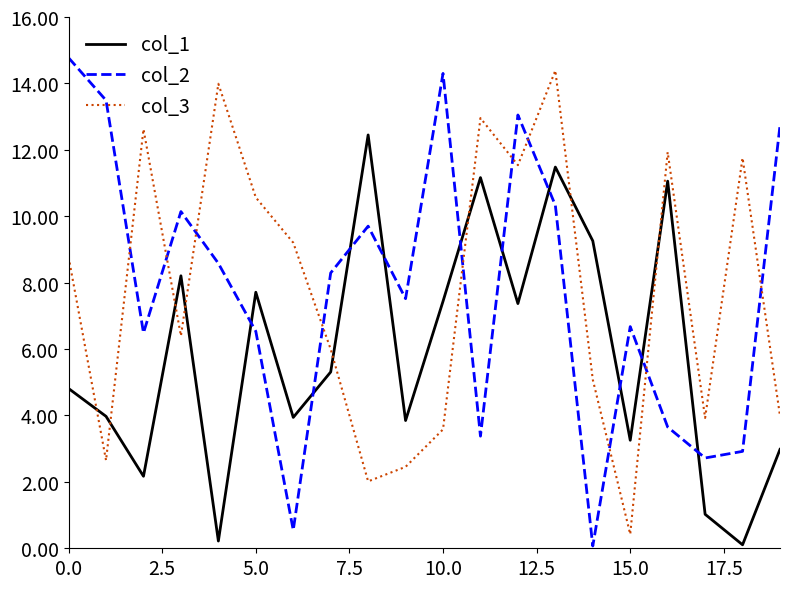

What is the difference between the maximum and minimum values in the col_2 series?

14.7